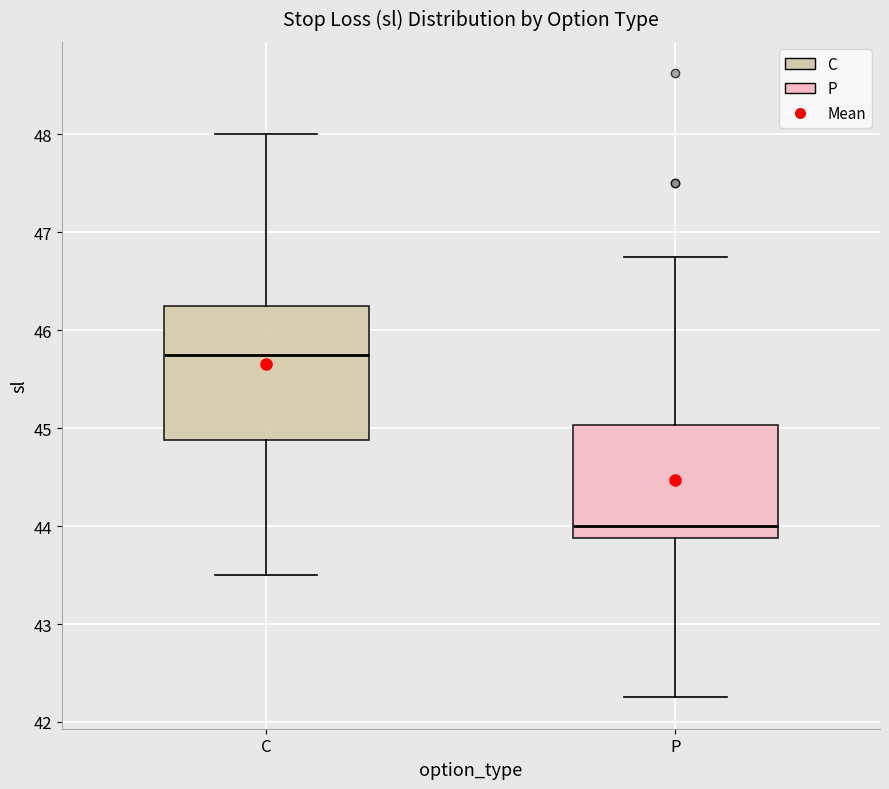

Reading left to right, read every box against the y-axis: the position of its median line, the range the box covers, and the ends of its whiskers. The values are not printed on the chart, so give them approximately, as read against the axis.

C: median 45.8, box 44.9 to 46.3, whiskers 43.5 to 48.0
P: median 44.0, box 43.9 to 45.0, whiskers 42.3 to 46.8